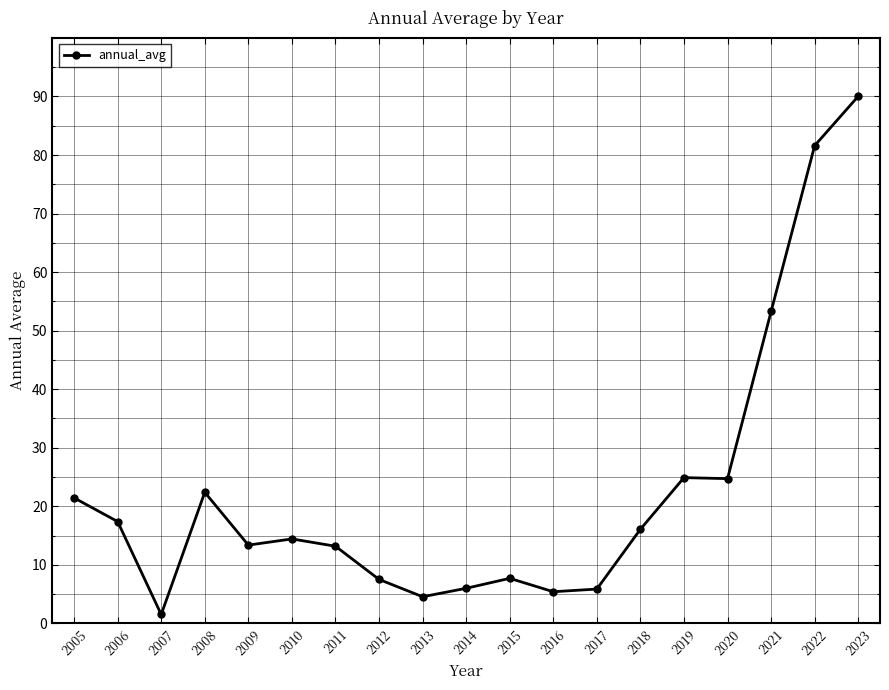

What is the sum of the values at 2007 and 2006?

18.9